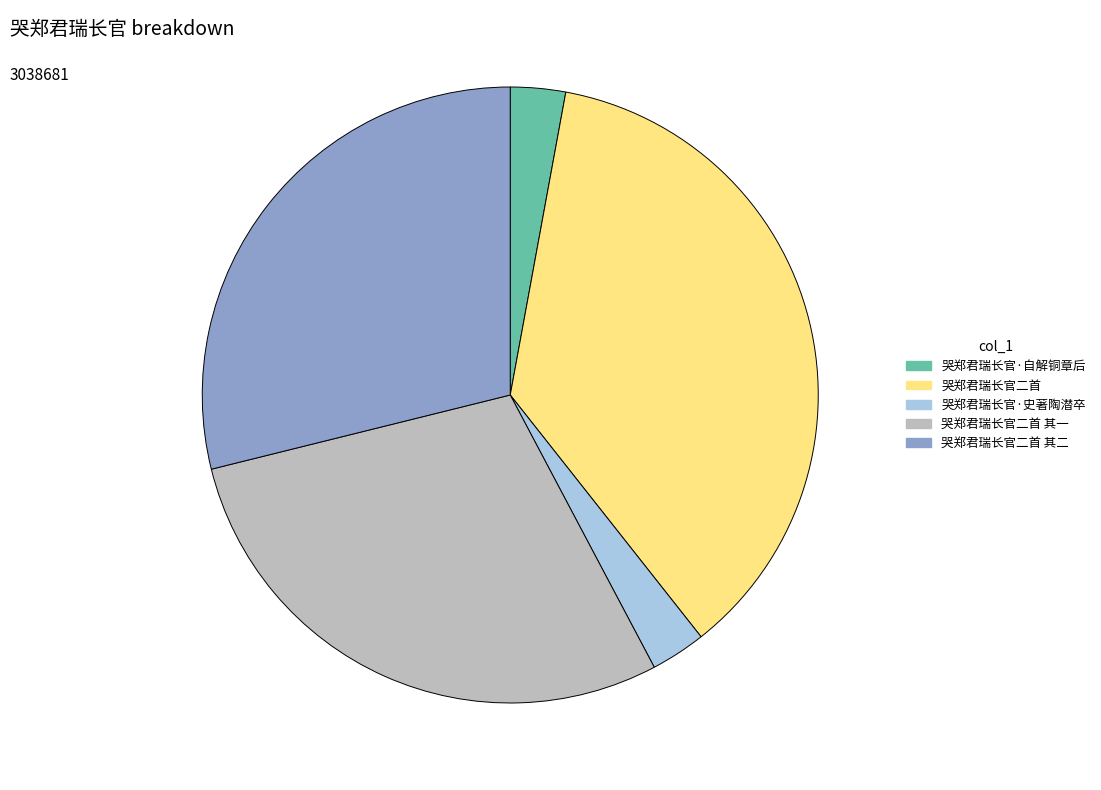

Does any single category account for the majority?

No